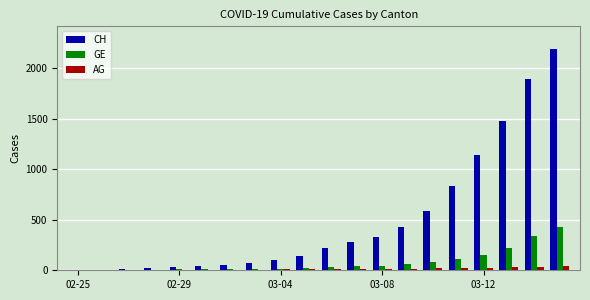

What is the highest value of the GE series?

425